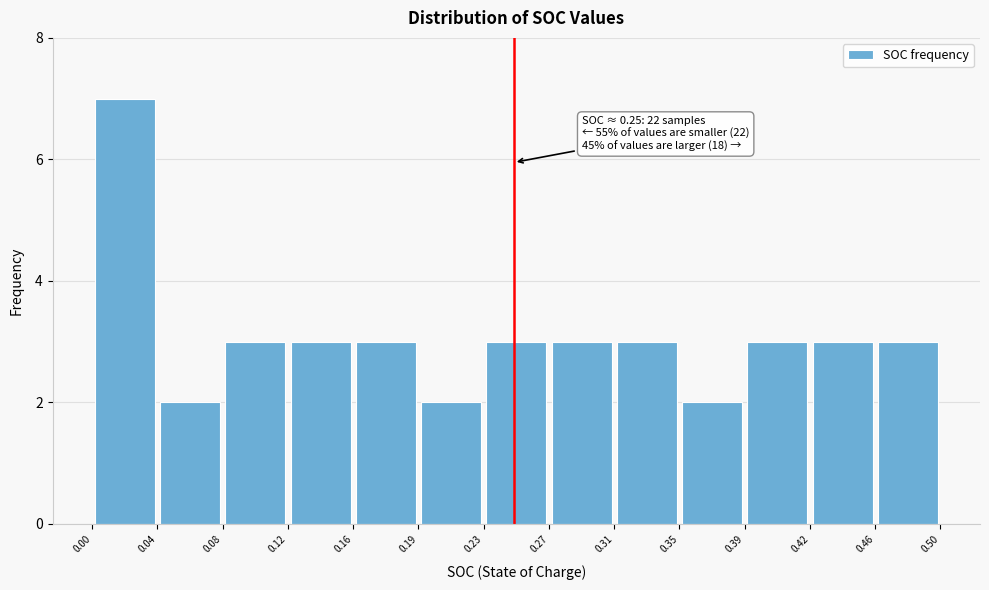

Over which range of the x-axis is the bar tallest?

0.00 to 0.04